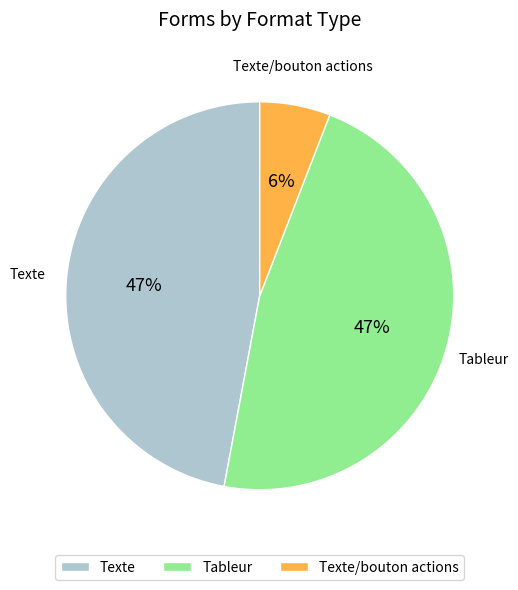

How many slices are in this pie chart?

3